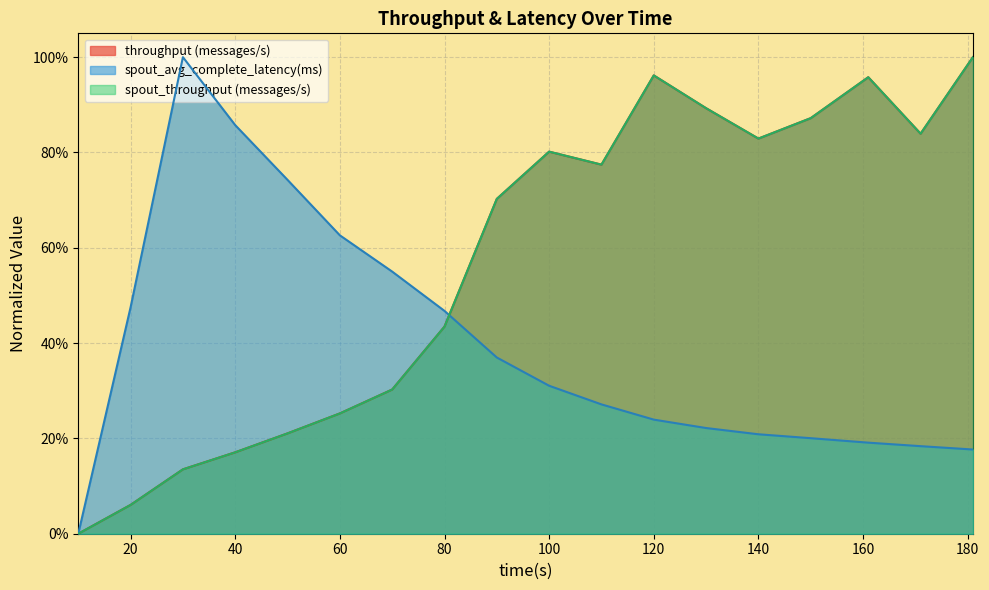

What is the value of the throughput (messages/s) point at the 15th from the left?

0.9